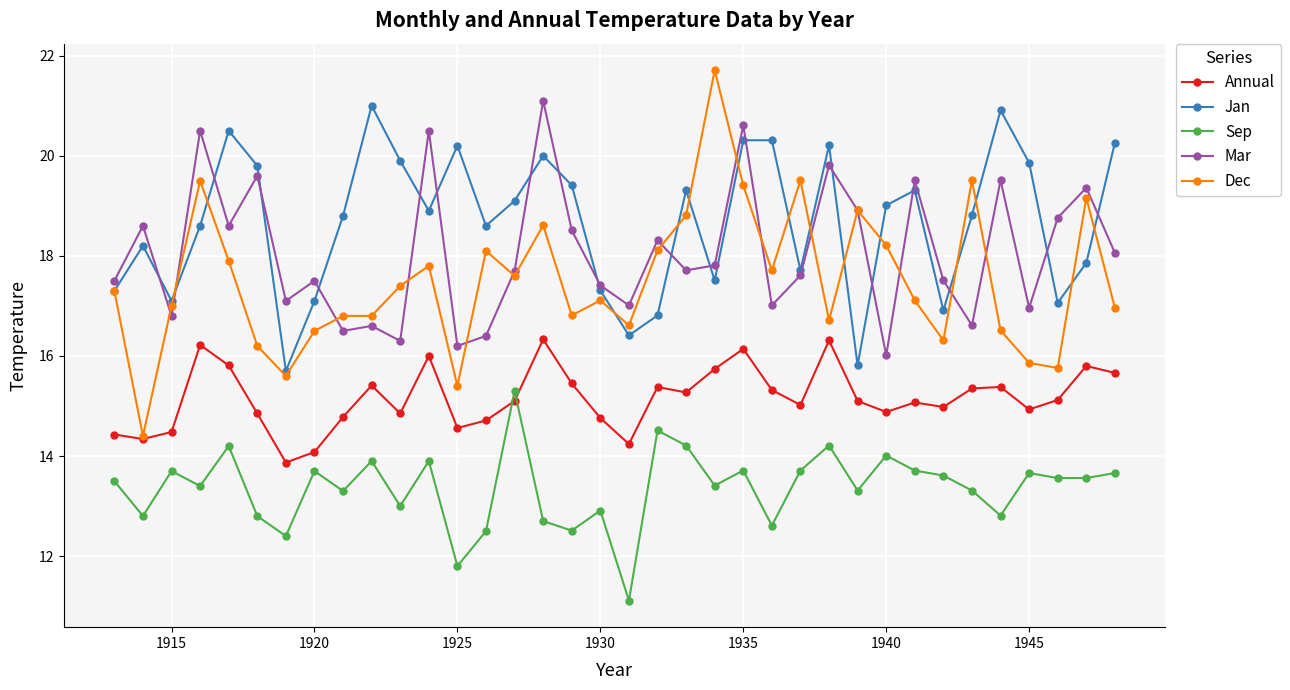

What is the difference between the second highest and minimum values in the Sep series?

3.4